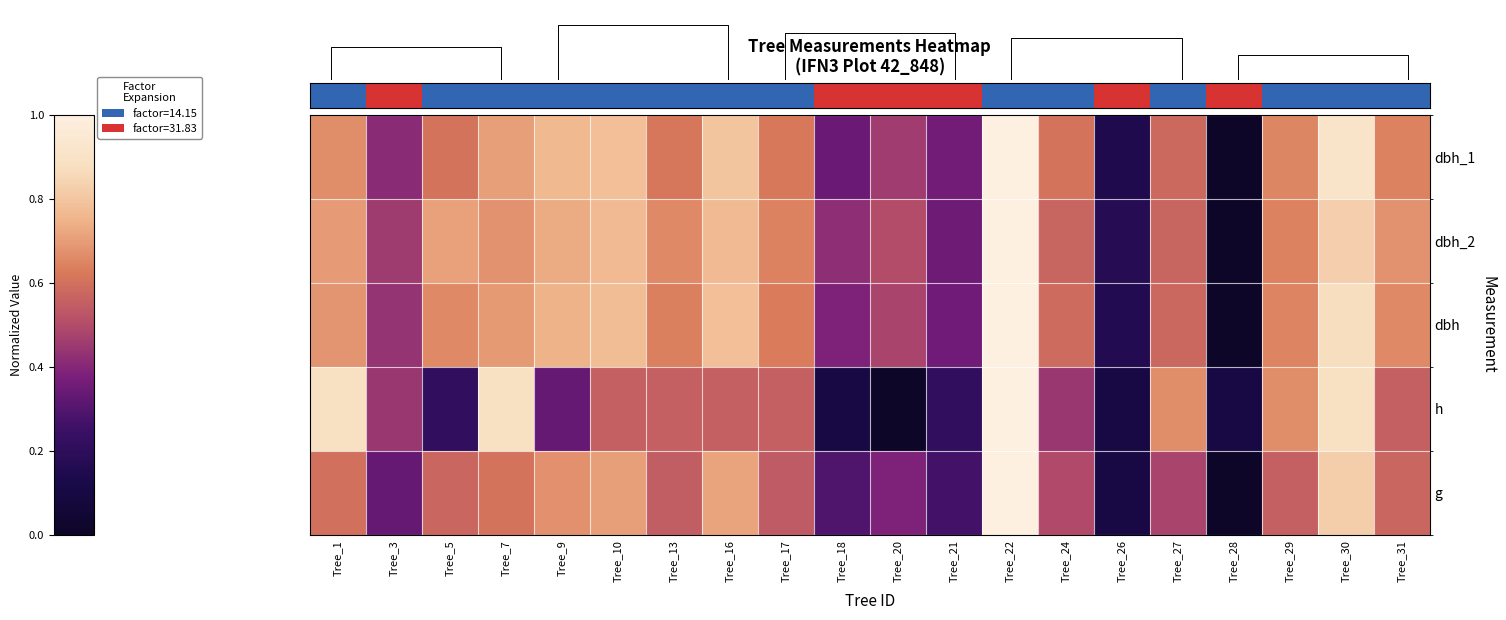

List the labels in order of dbh value, largest first.

Tree_22, Tree_30, Tree_16, Tree_10, Tree_9, Tree_7, Tree_1, Tree_5, Tree_31, Tree_29, Tree_13, Tree_17, Tree_24, Tree_27, Tree_20, Tree_3, Tree_18, Tree_21, Tree_26, Tree_28